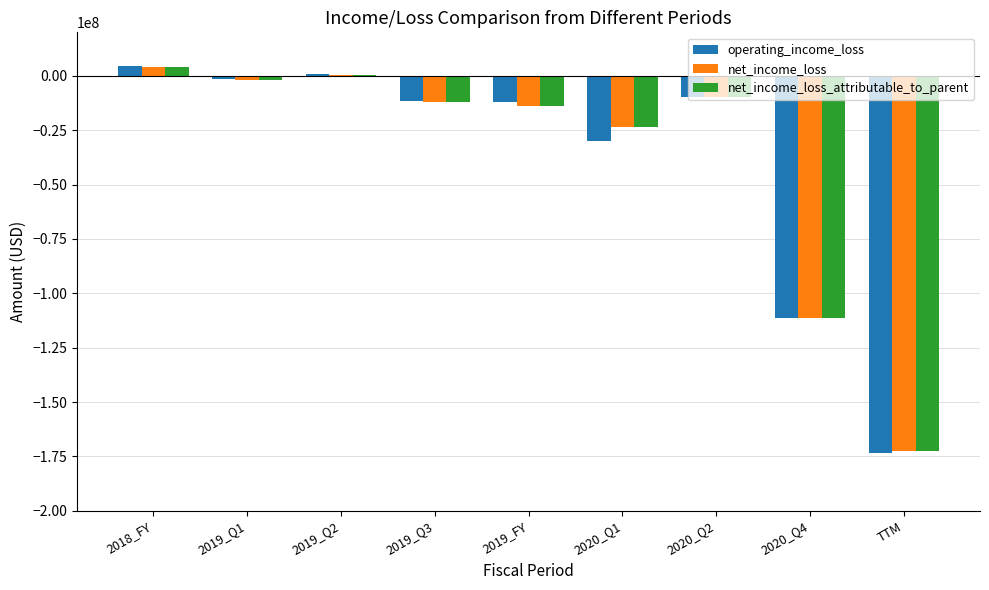

What value does the operating_income_loss series have at 2020_Q2?

-9705000